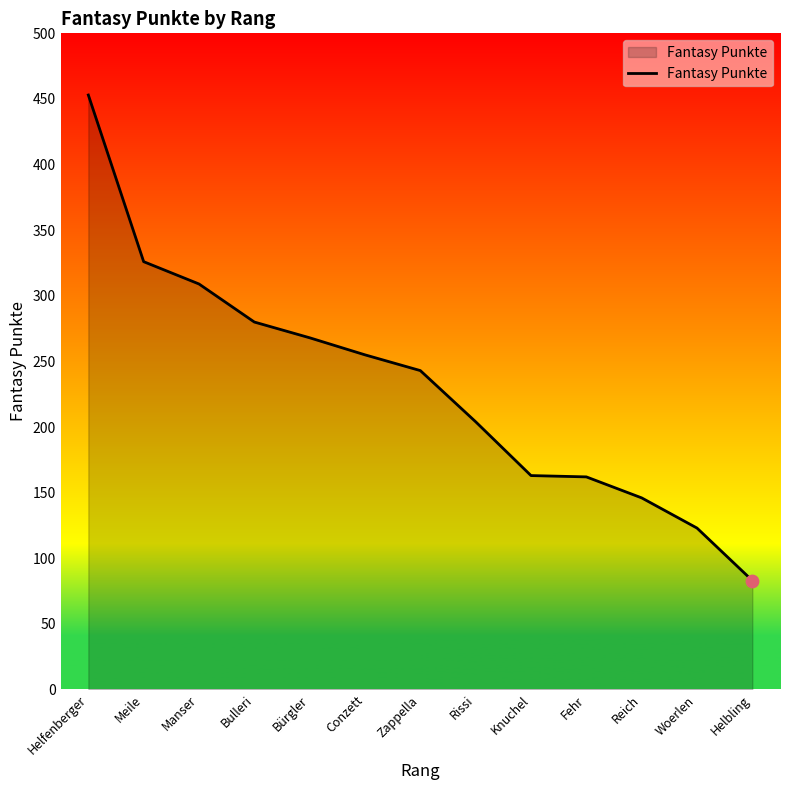

Between Bürgler and Rissi, which is larger?

Bürgler